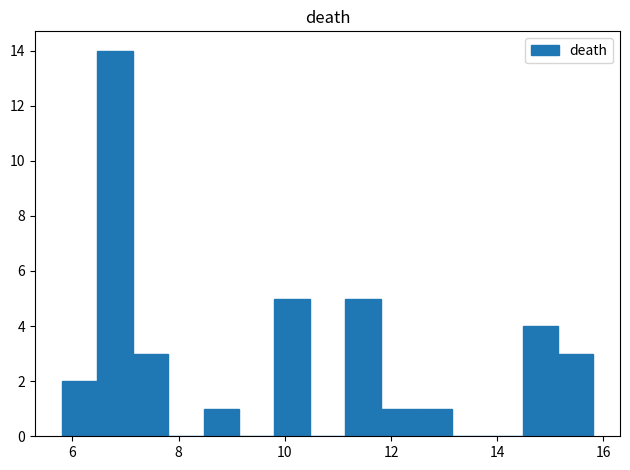

Around what value on the x-axis is the tallest bar? Give the approximate position of its centre, as read against the axis.

6.8